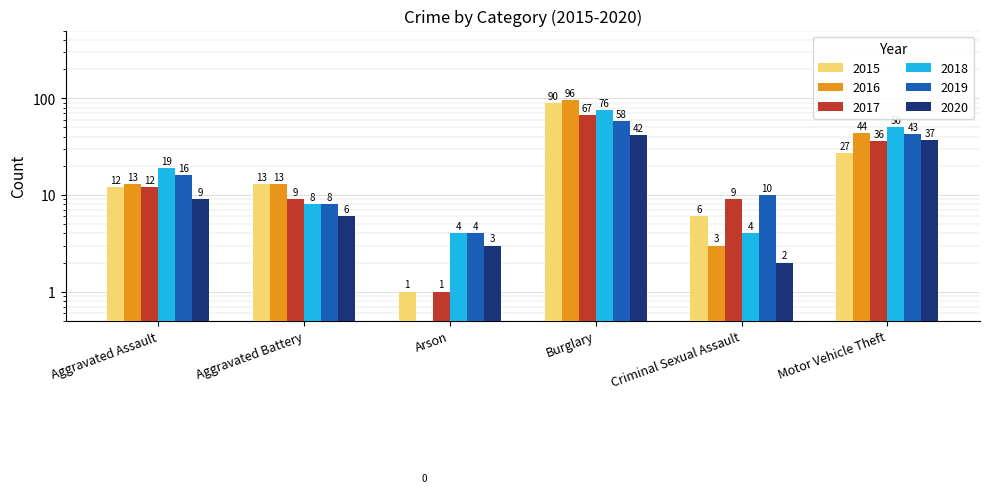

Which has a higher value, Burglary or Arson?

Burglary